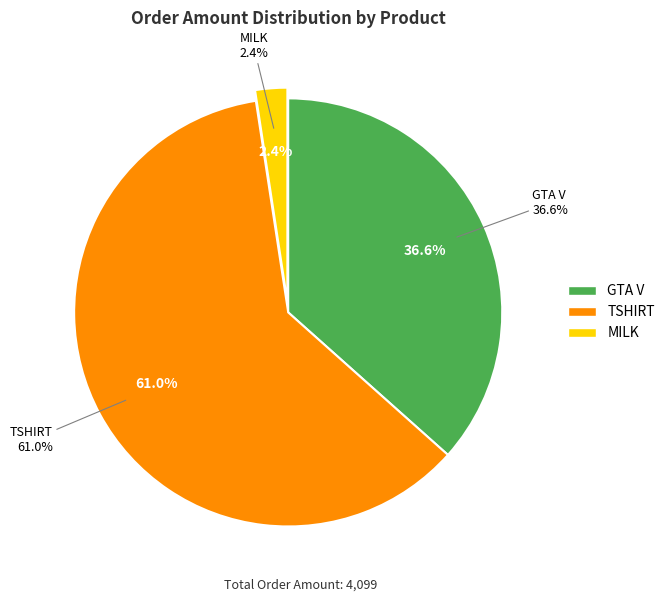

To the nearest percent, what is the combined percentage of GTA V and TSHIRT?

98%